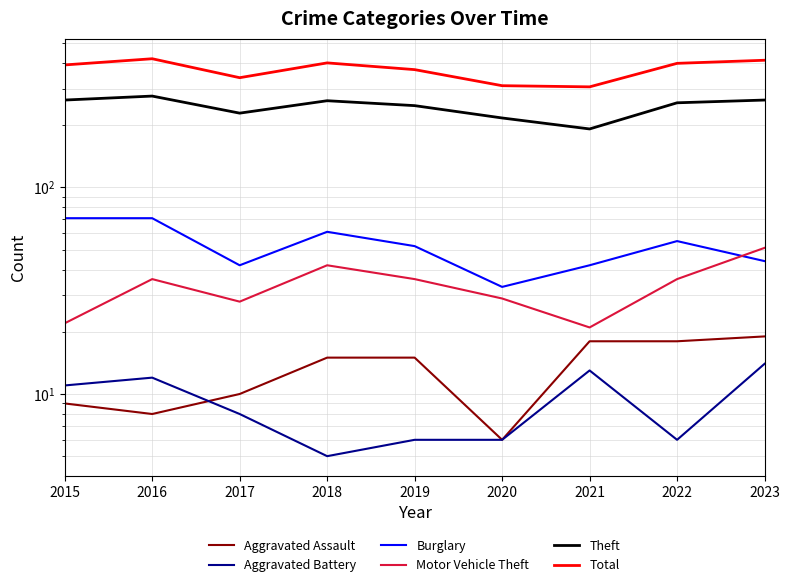

Reading left to right, extract all data points from this chart.

Aggravated Assault: 9	8	10	15	15	6	18	18	19
Aggravated Battery: 11	12	8	5	6	6	13	6	14
Burglary: 71	71	42	61	52	33	42	55	44
Motor Vehicle Theft: 22	36	28	42	36	29	21	36	51
Theft: 265	277	229	263	249	217	192	257	265
Total: 392	420	340	401	372	311	307	399	413